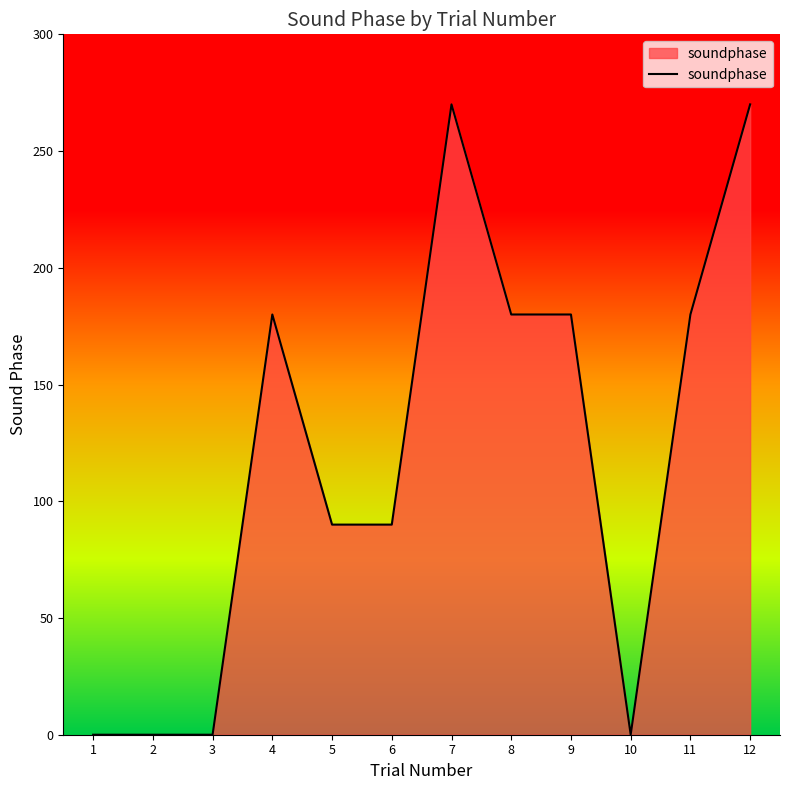

What is the difference between the maximum and minimum values?

270